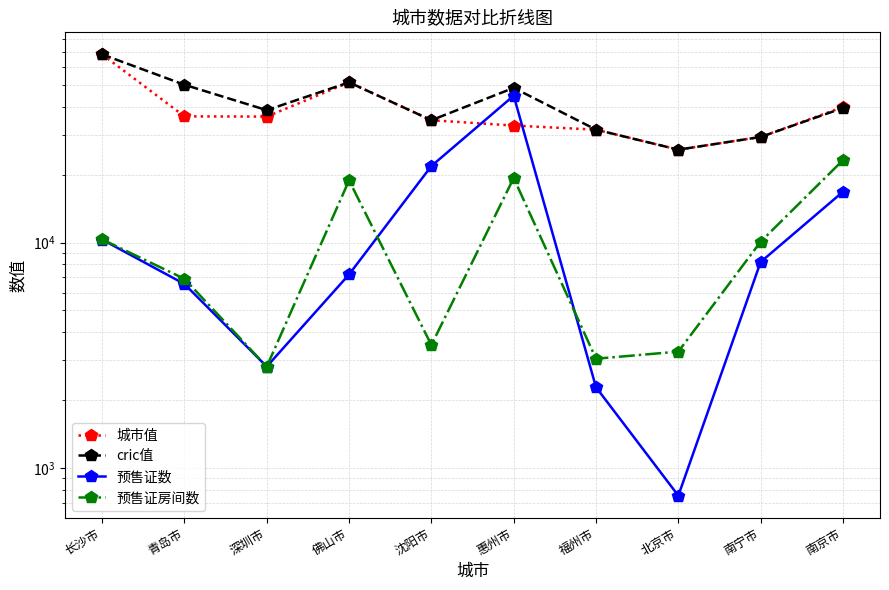

At which category is the sum across all series the highest?

长沙市